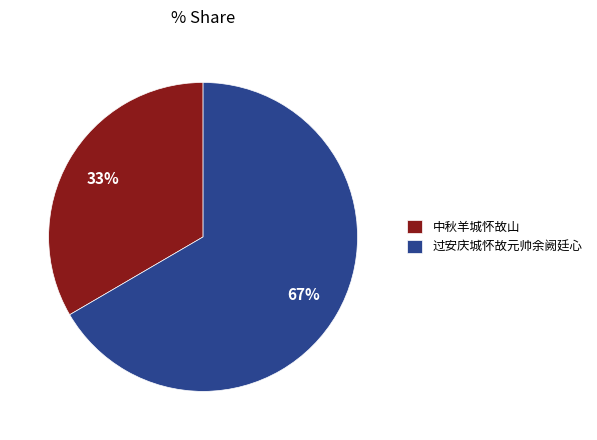

What percentage is the 中秋羊城怀故山 slice, to the nearest percent?

33%